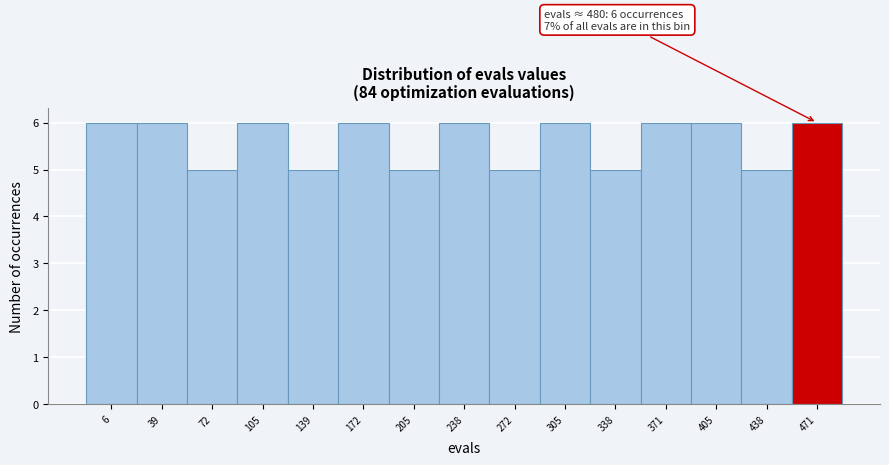

Reading left to right, list all the values displayed in this chart.

6=6	39=6	72=5	105=6	139=5	172=6	205=5	238=6	272=5	305=6	338=5	371=6	405=6	438=5	471=6